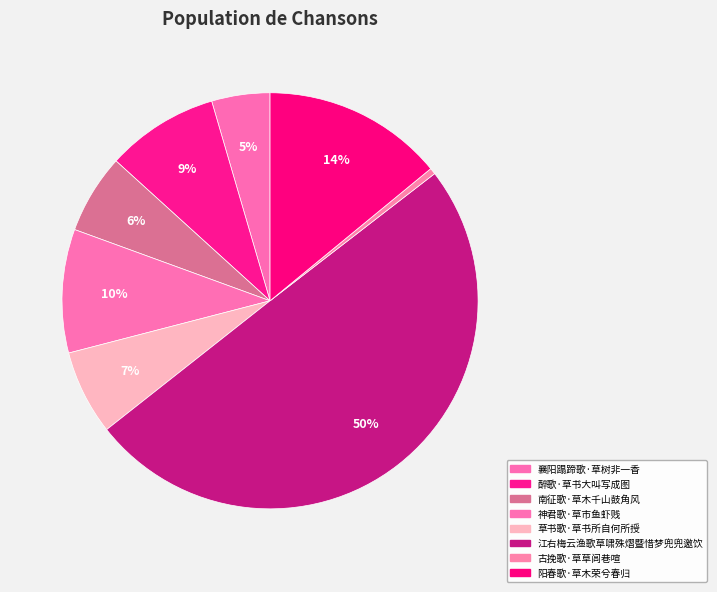

Do 古挽歌·草草闾巷喧 and 南征歌·草木千山鼓角风 together represent more than half of the pie?

No